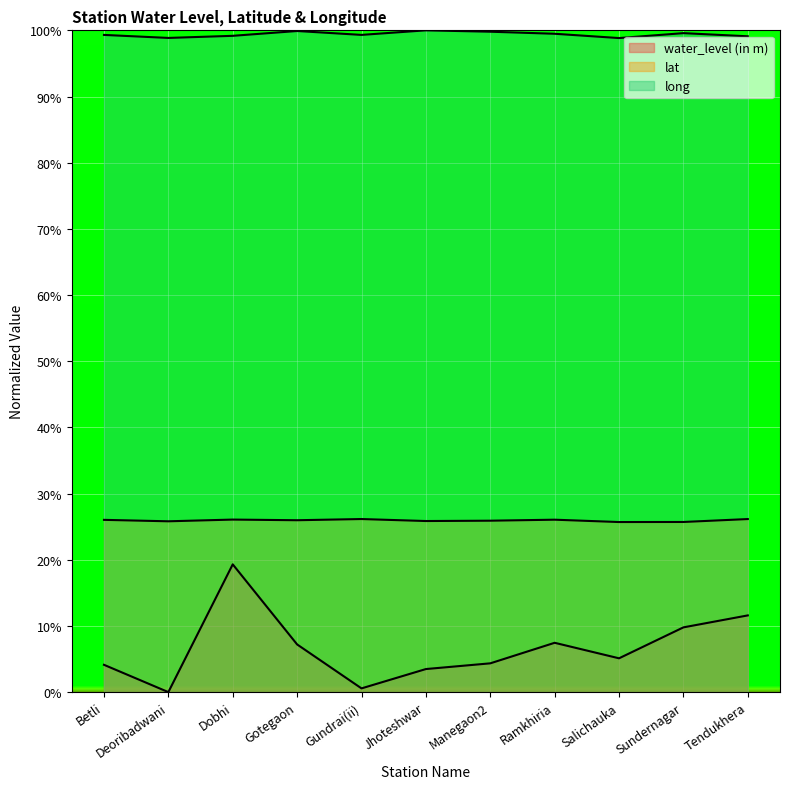

What is the difference between the maximum and second lowest values in the lat series?

0.4